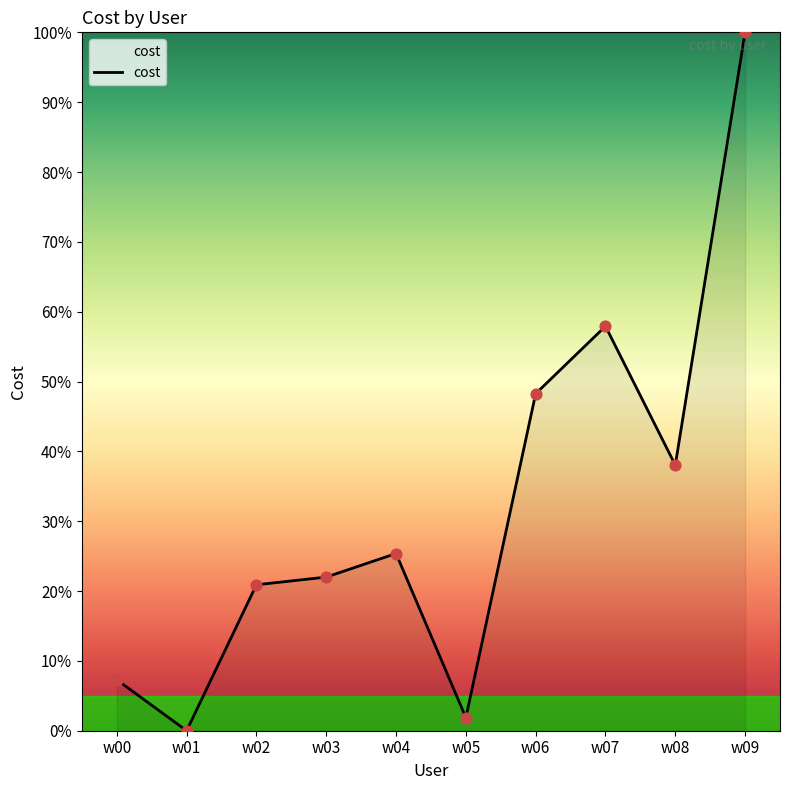

Which has a higher value, w05 or w01?

w05